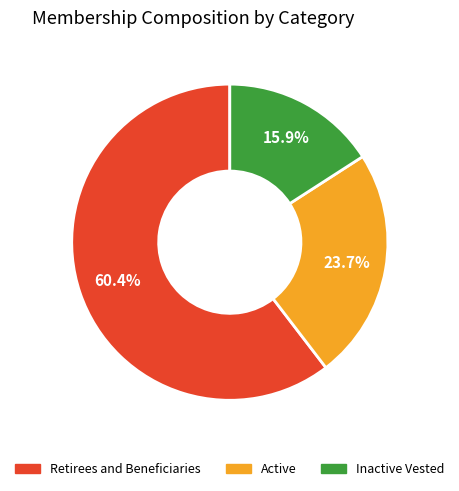

Is there a majority slice in this chart?

Yes